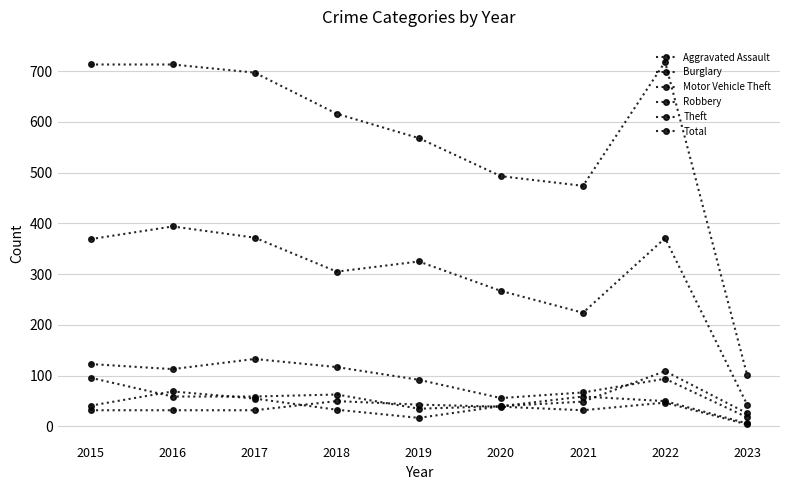

What is the total value across all series at 2015?

1374